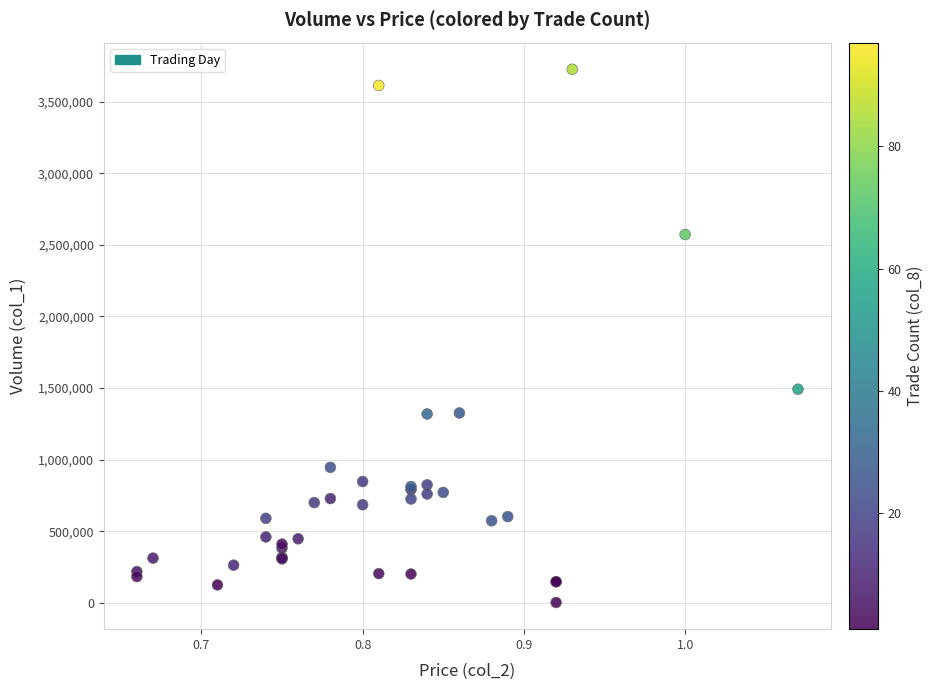

What Y value in the scatter plot is closest to 1864500?

1492000